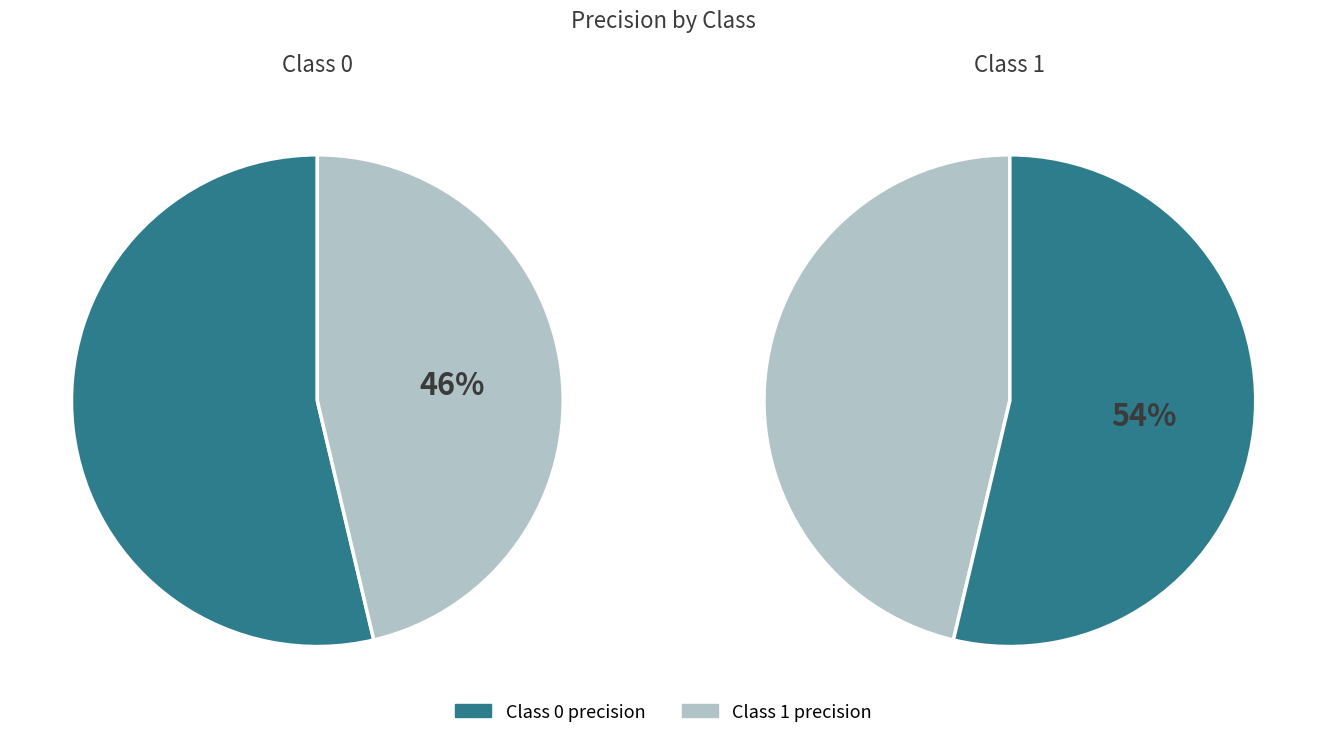

To the nearest percent, what percentage of the pie is 1?

46%